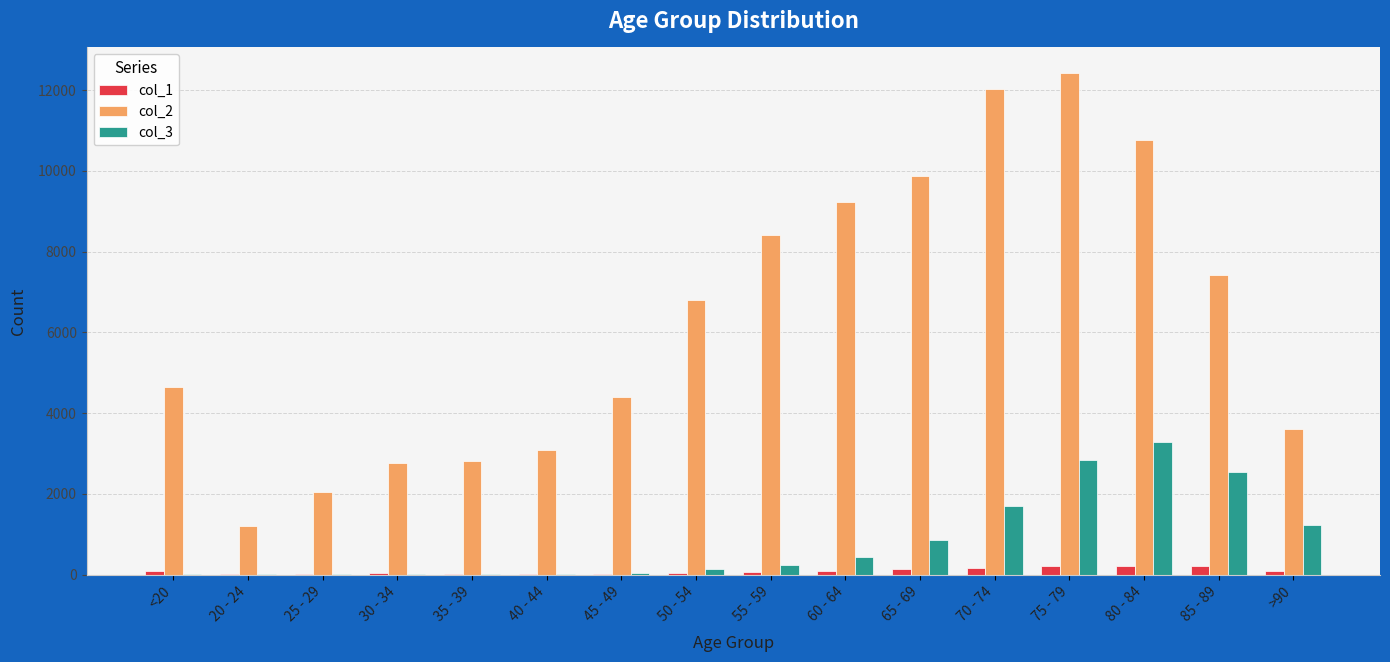

Which series changed the most between 25 - 29 and >90?

col_2